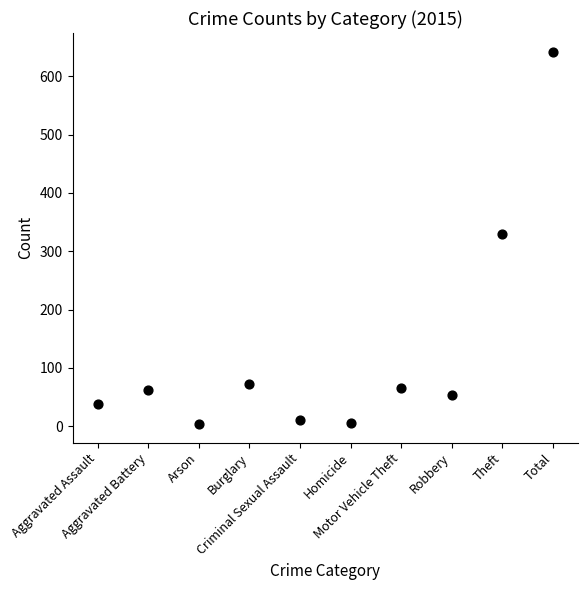

What is the range of Y values (max minus min)?

638